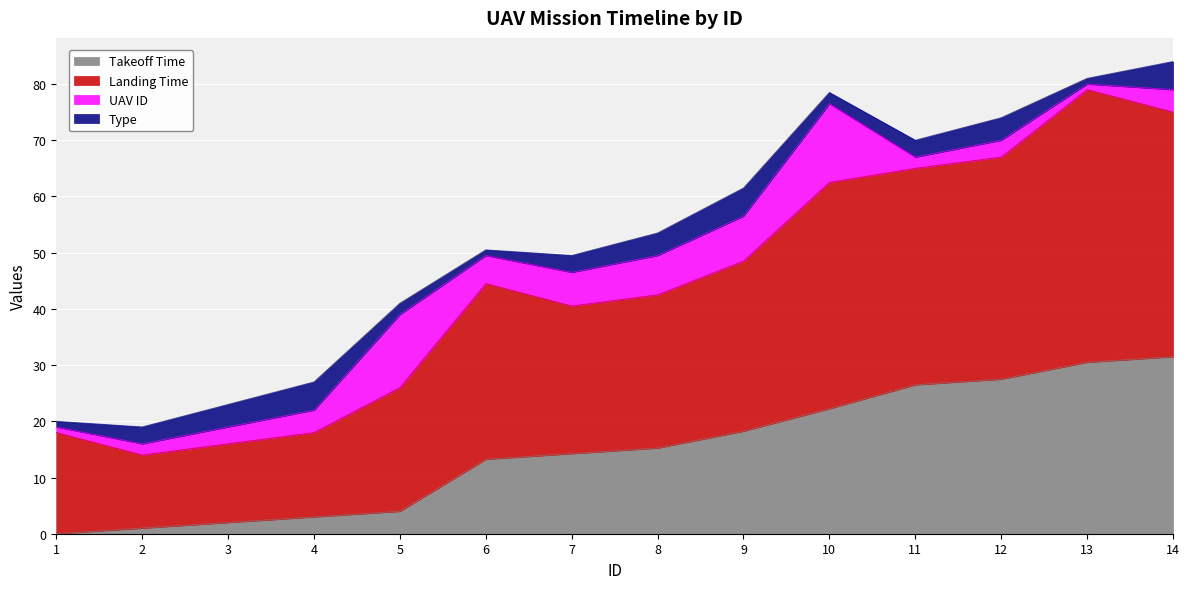

What is the highest value of the Takeoff Time series?

31.5